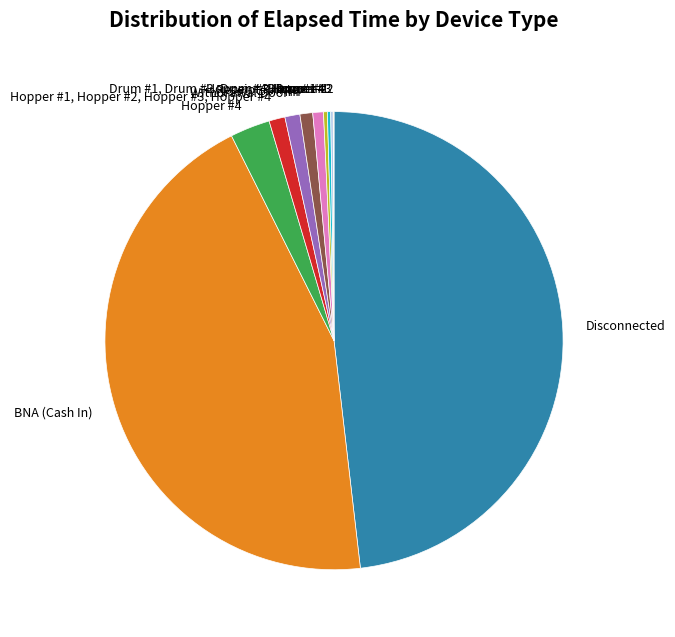

The BNA (Cash In) slice represents 31% of the pie. True or false?

False